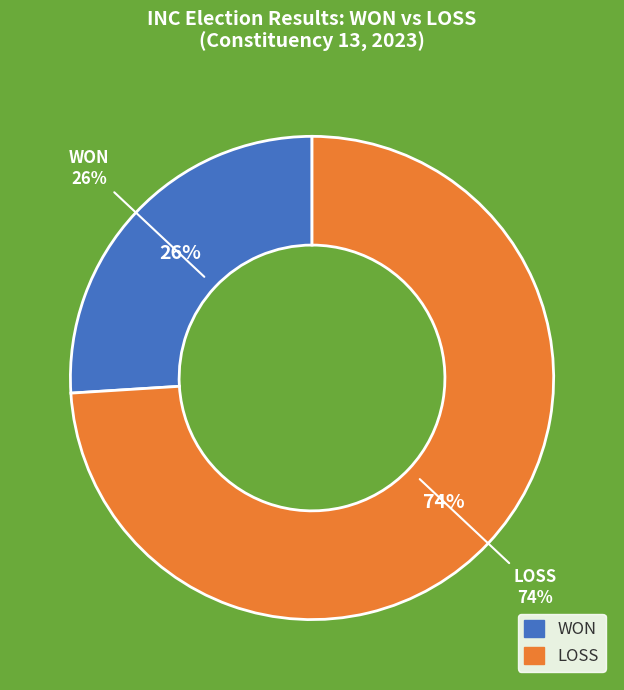

Which has a higher value, LOSS or WON?

LOSS